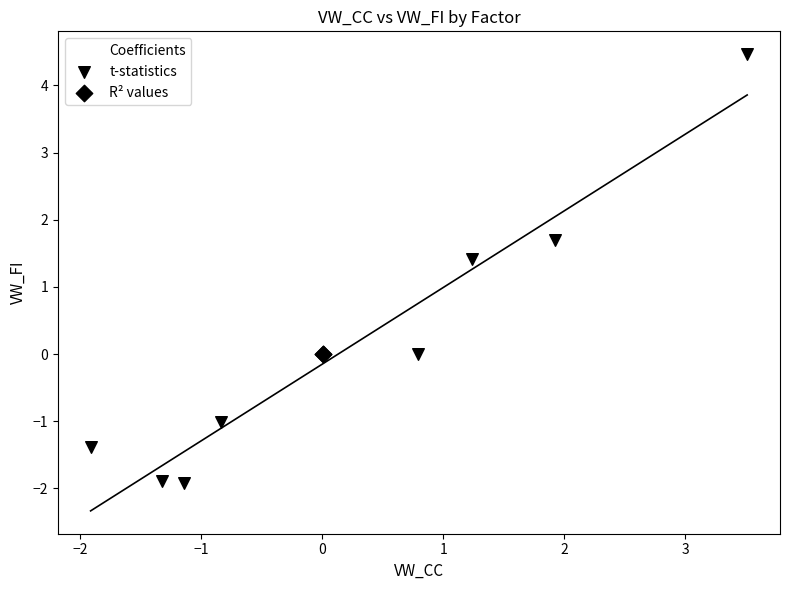

What are all the series names shown in the legend?

Coefficients, t-statistics, R² values